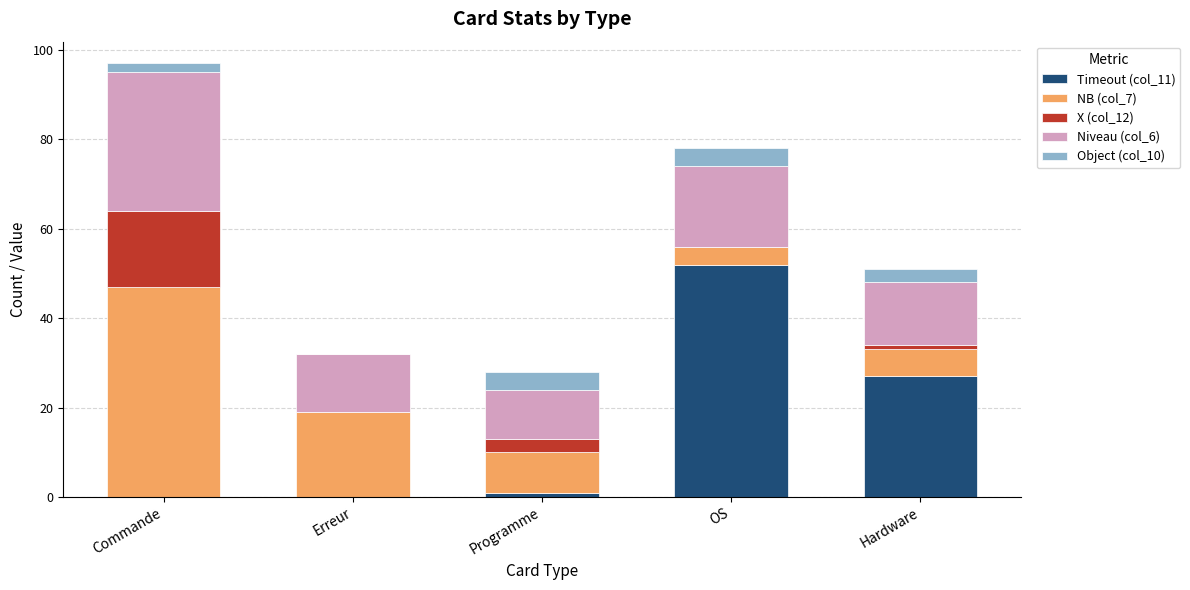

At which category is the sum across all series the highest?

Commande